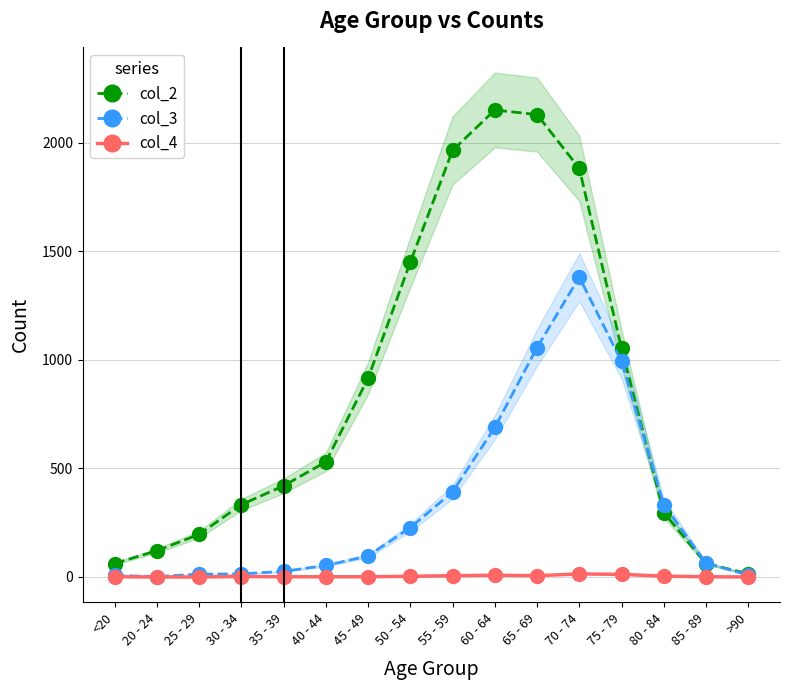

What is the total value across all series at 20 - 24?

123